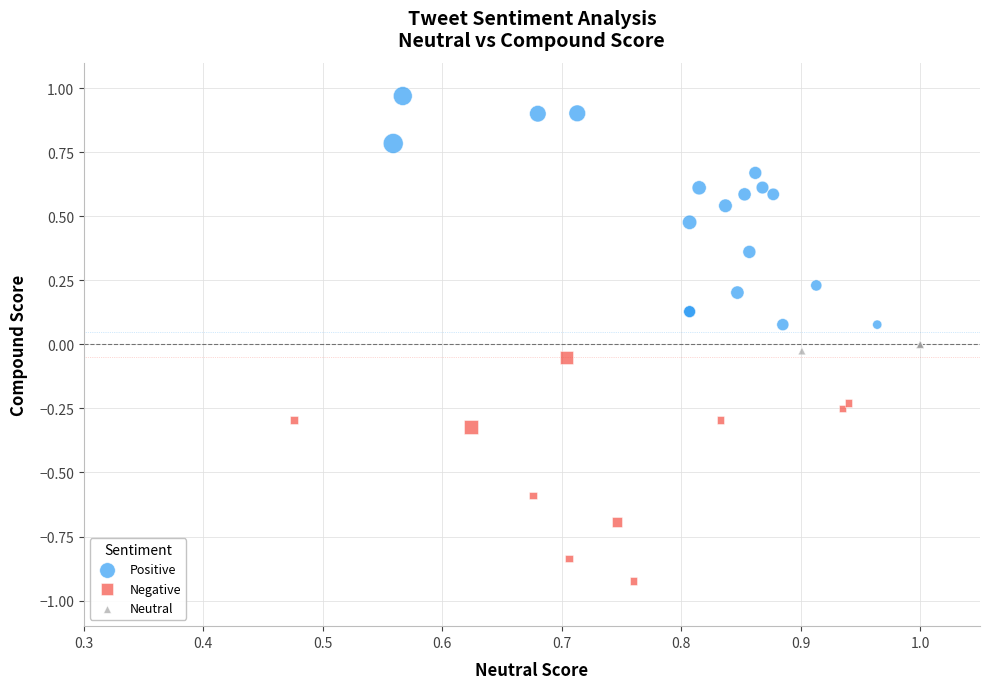

Which series reaches the minimum Y coordinate?

Negative